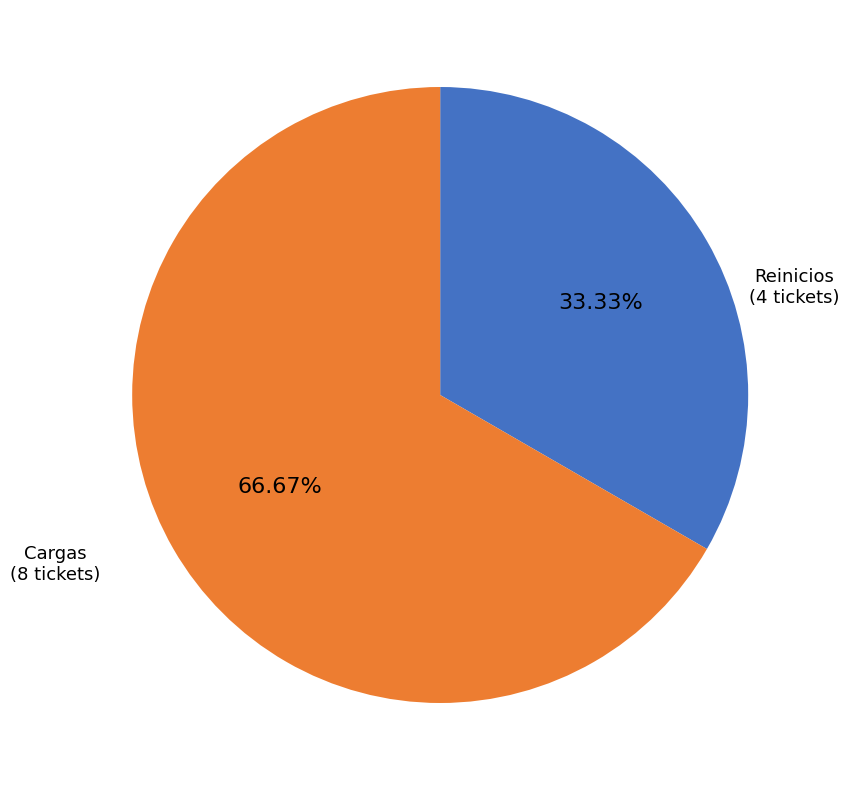

How many slices are in this pie chart?

2